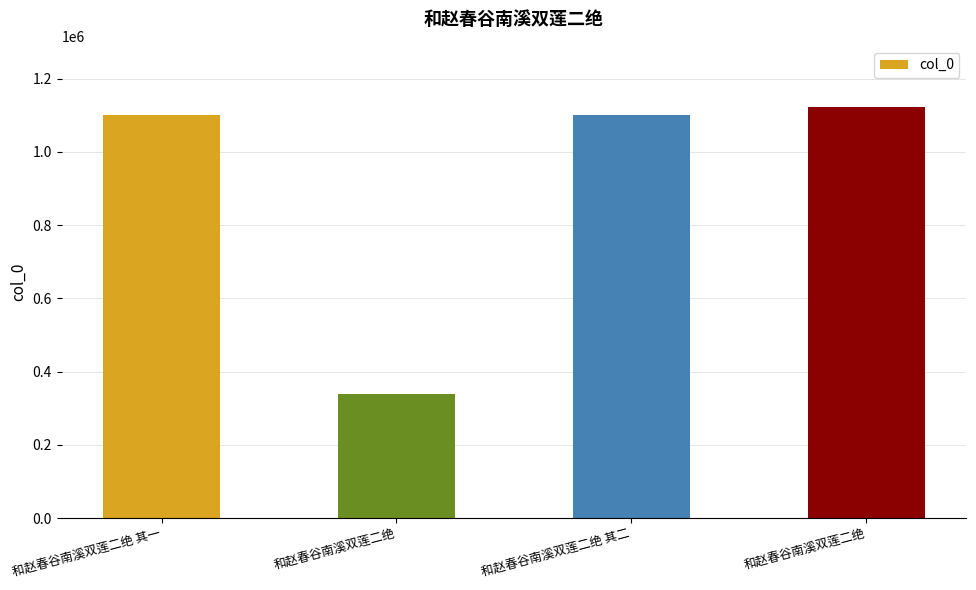

What value does the data have at 和赵春谷南溪双莲二绝?

337813